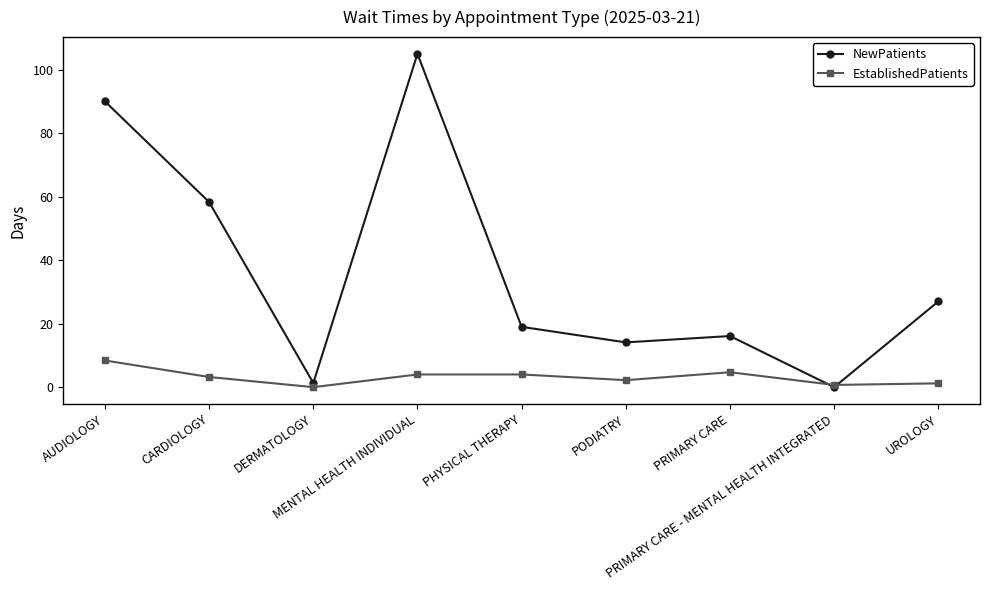

Is this an area chart (filled region under the line)?

No